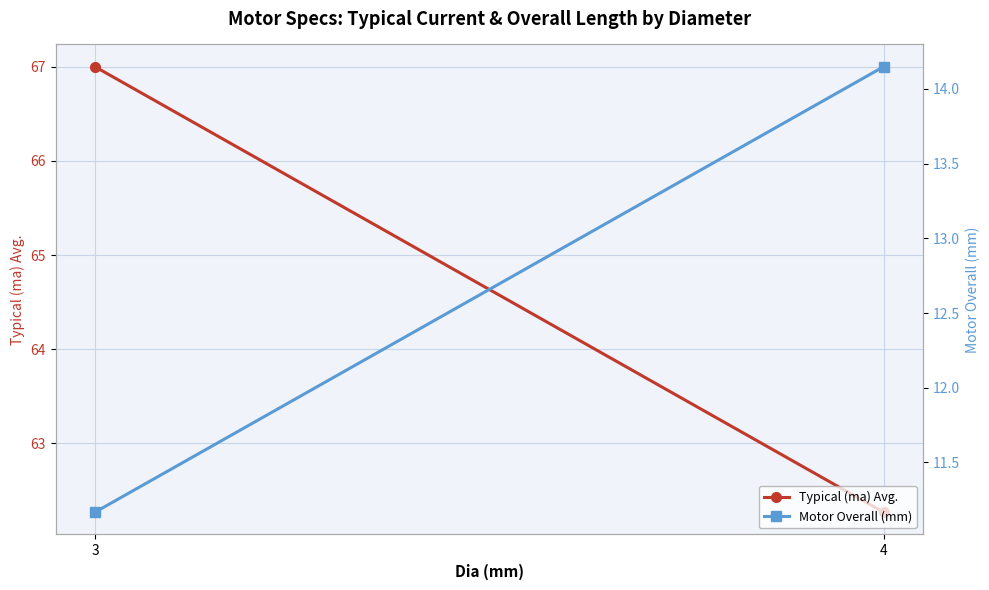

Is the value of Motor Overall (mm) at 3 greater than the value of Typical (ma) Avg. at 4?

No